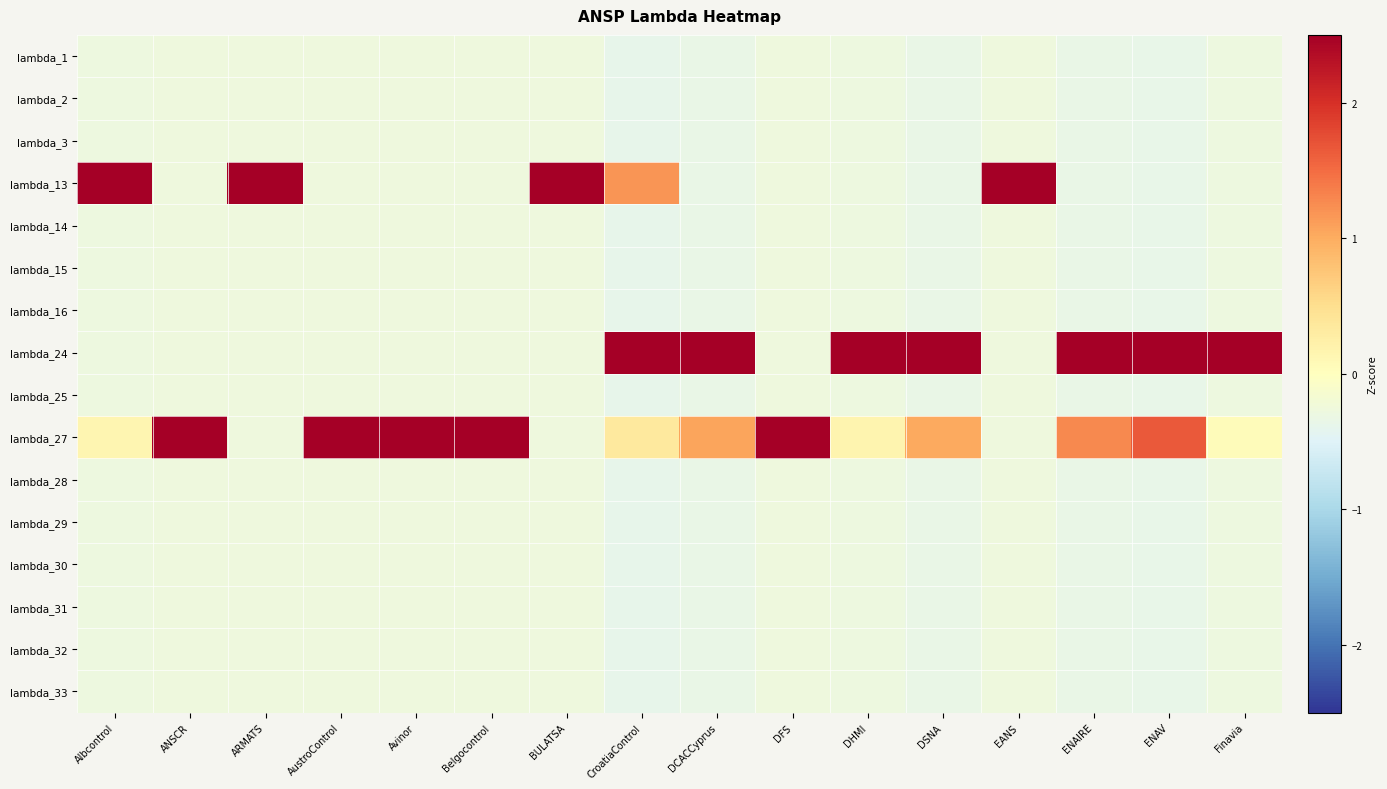

How many series are shown in this chart?

16